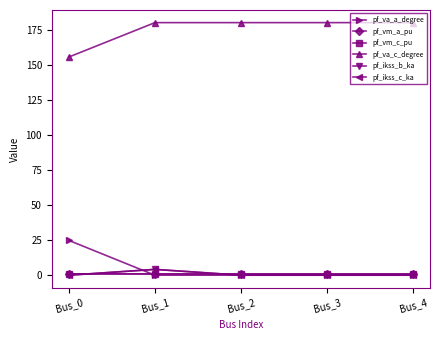

Is it true that pf_vm_c_pu equals 0.5 at Bus_1?

False